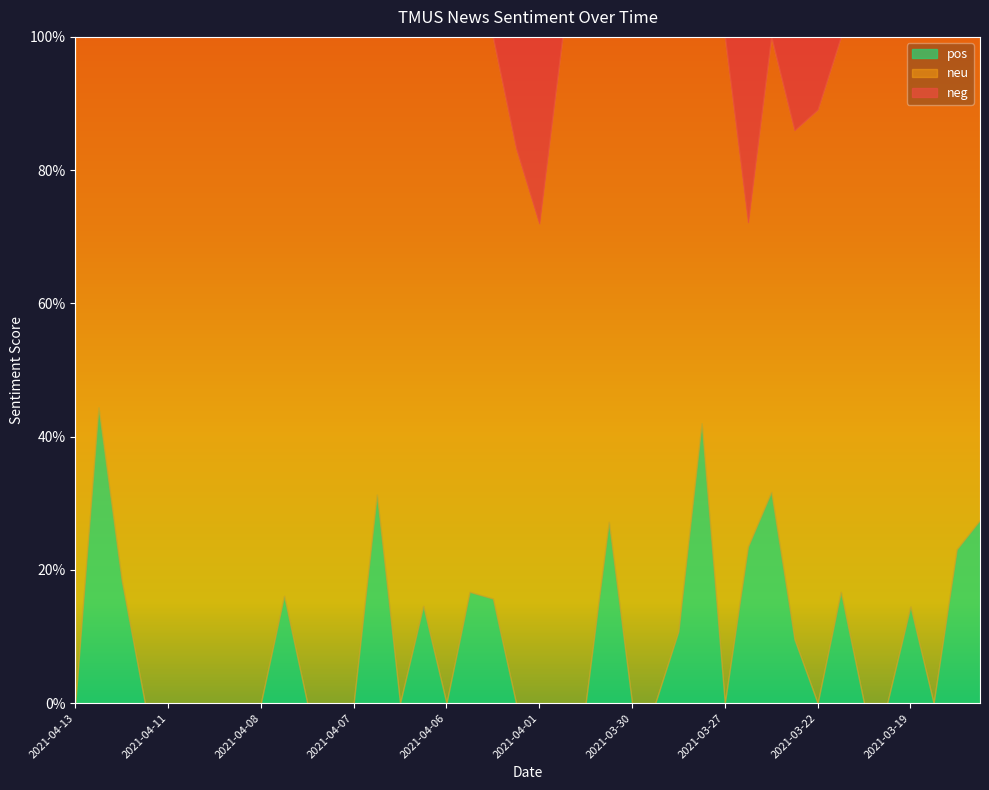

Which series has the widest spread of values?

neu